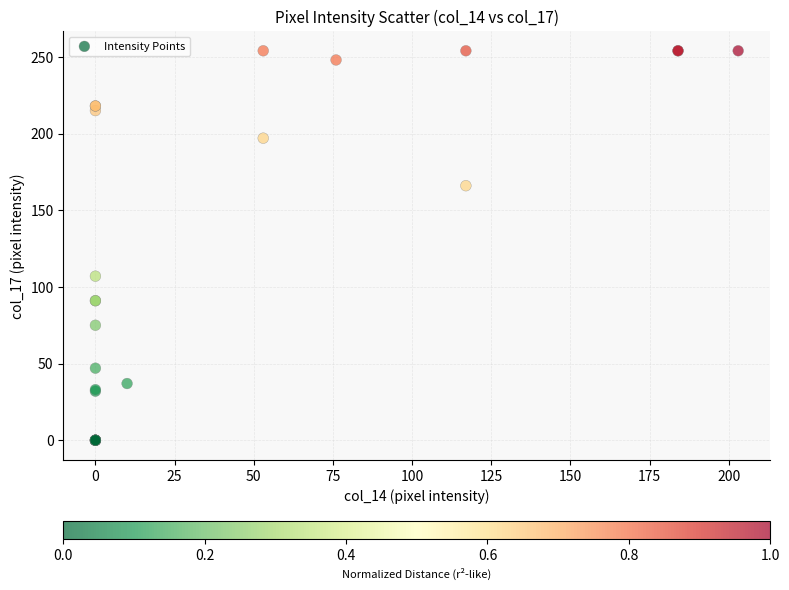

What Y value in the scatter plot is closest to 127?

107